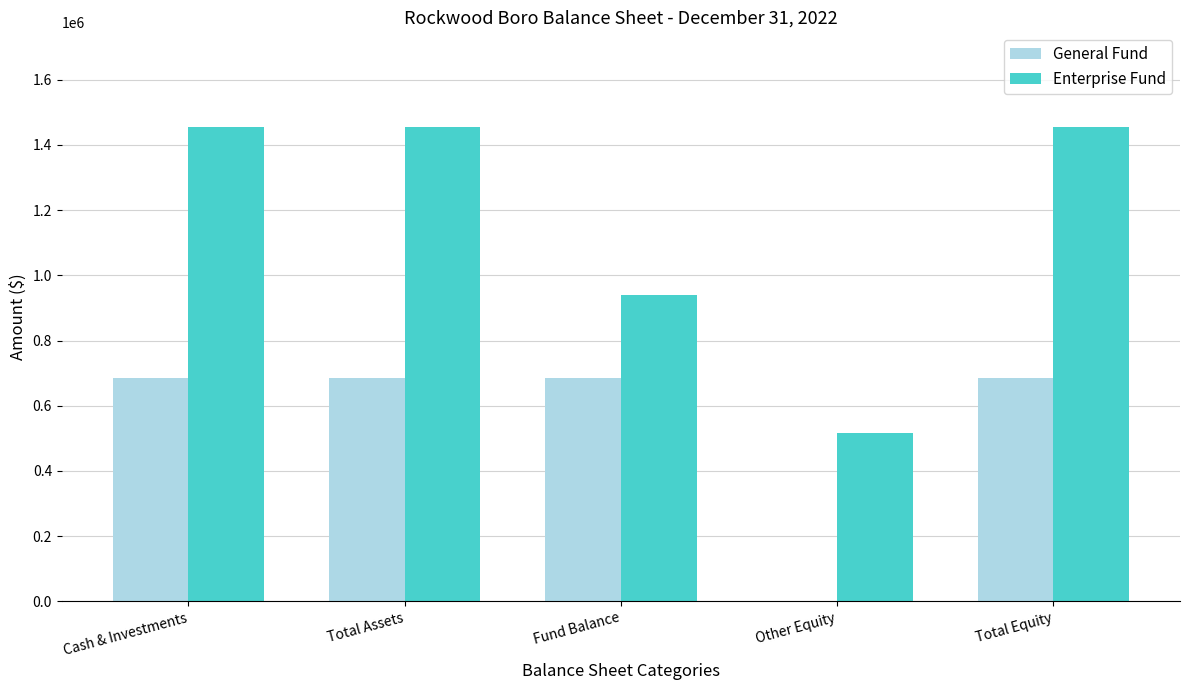

How many positive values does the General Fund series have?

4